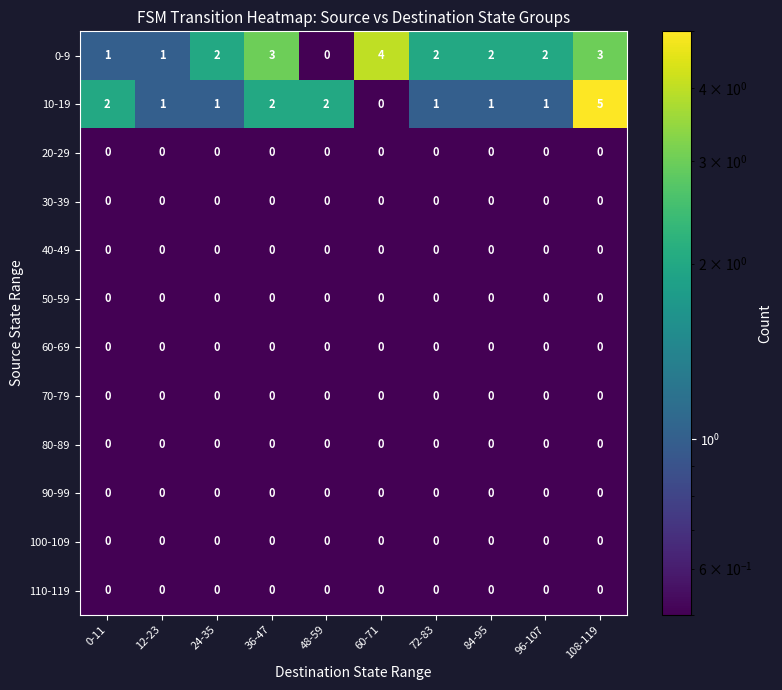

Which series has the largest range (max minus min)?

10-19